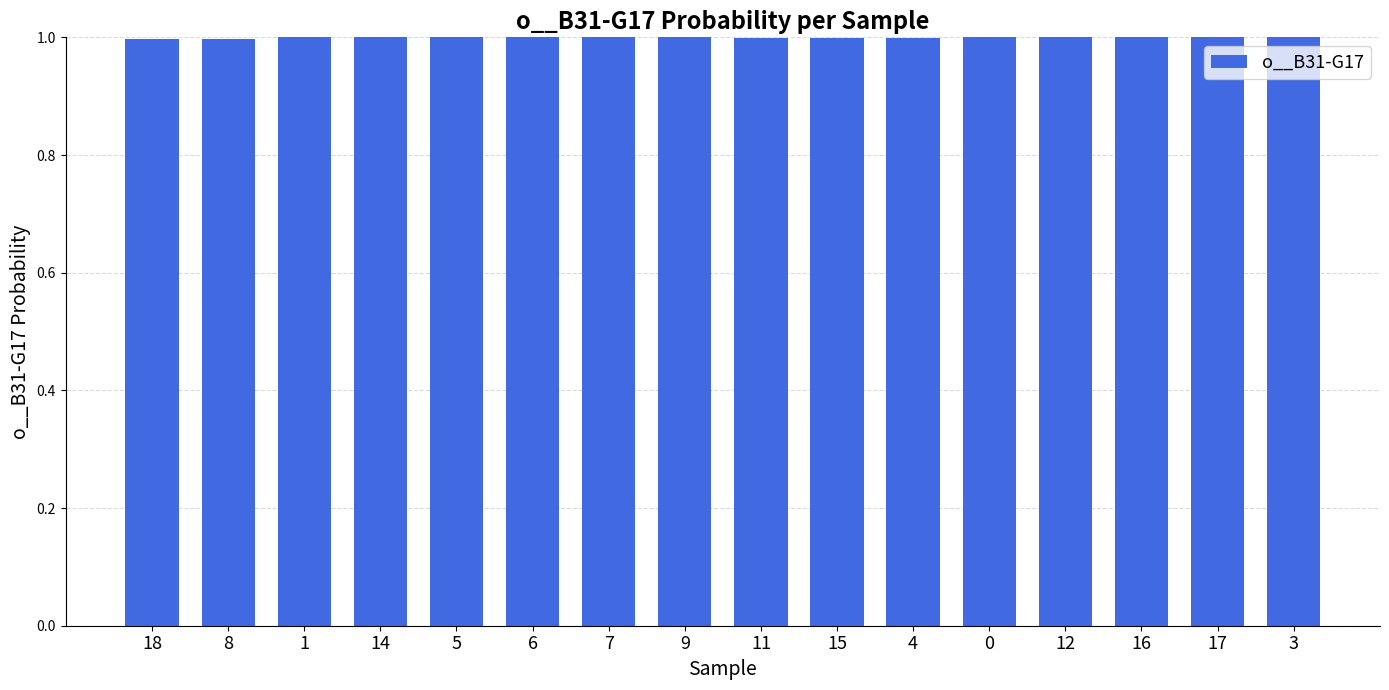

The chart shows a value of 1.0 at 12. True or false?

True